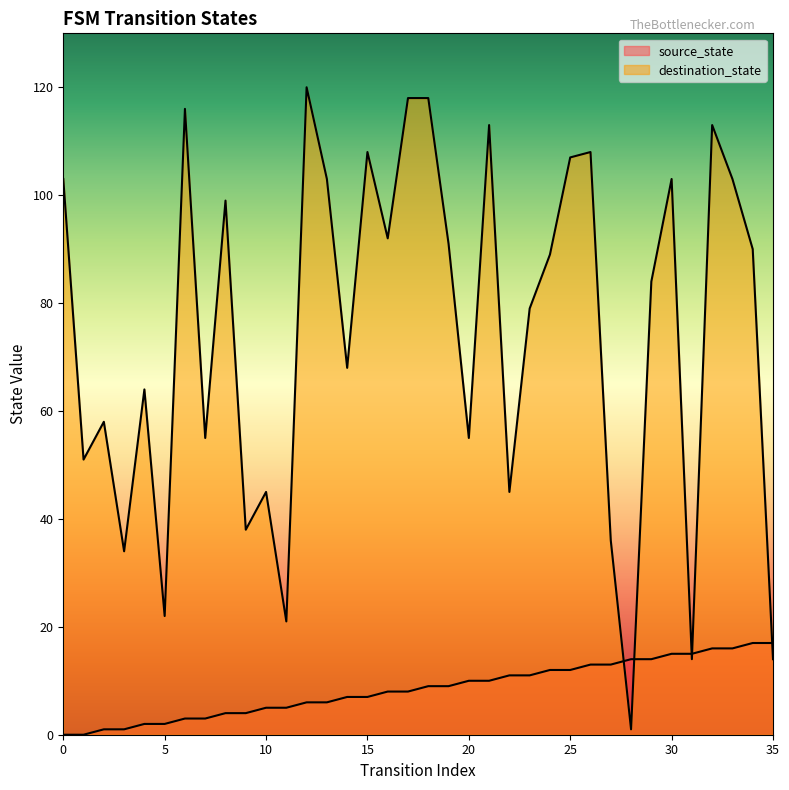

At which label does destination_state reach its peak?

12